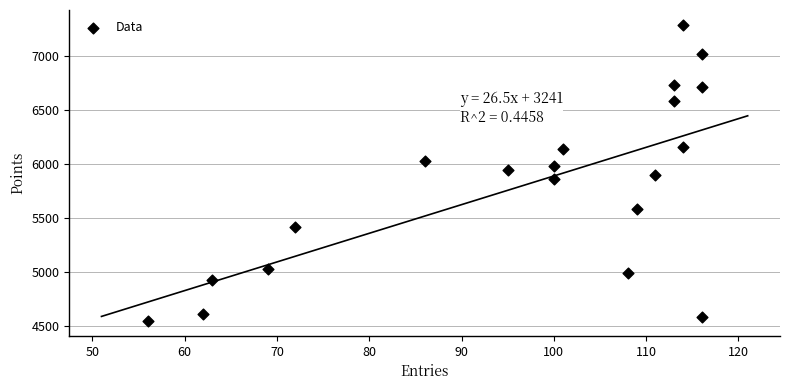

What is the range of Y values (max minus min)?

2739